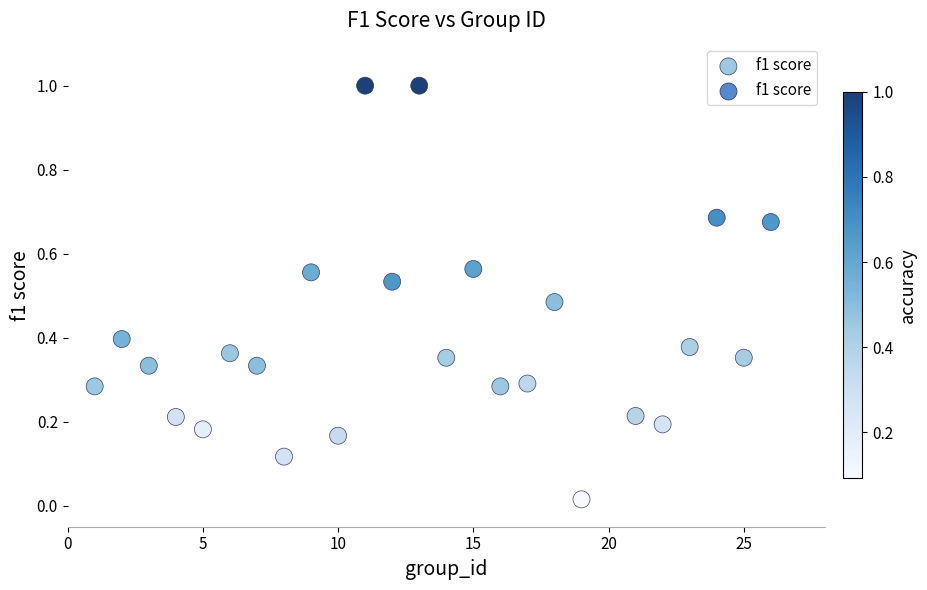

What is the range of Y values (max minus min)?

1.0